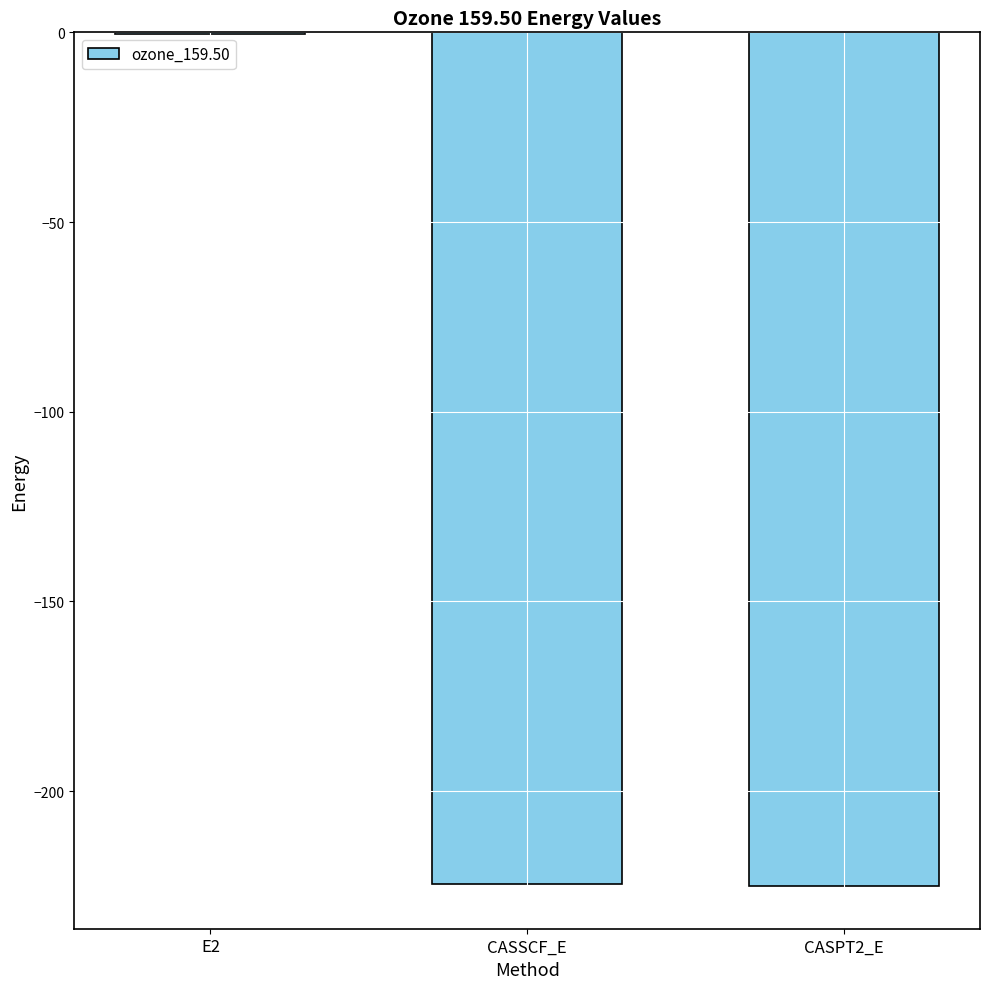

Which has a higher value, E2 or CASPT2_E?

E2